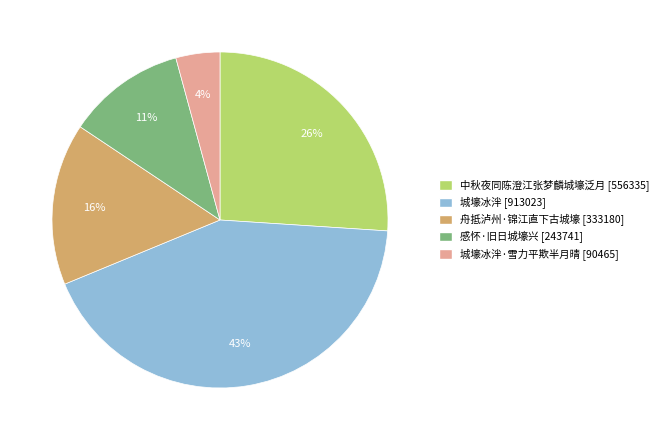

Is there a majority slice in this chart?

No